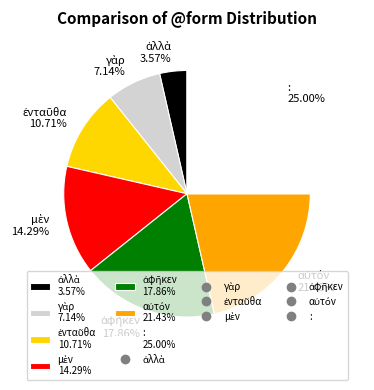

Does : 25.00% account for over 50% of the chart?

No